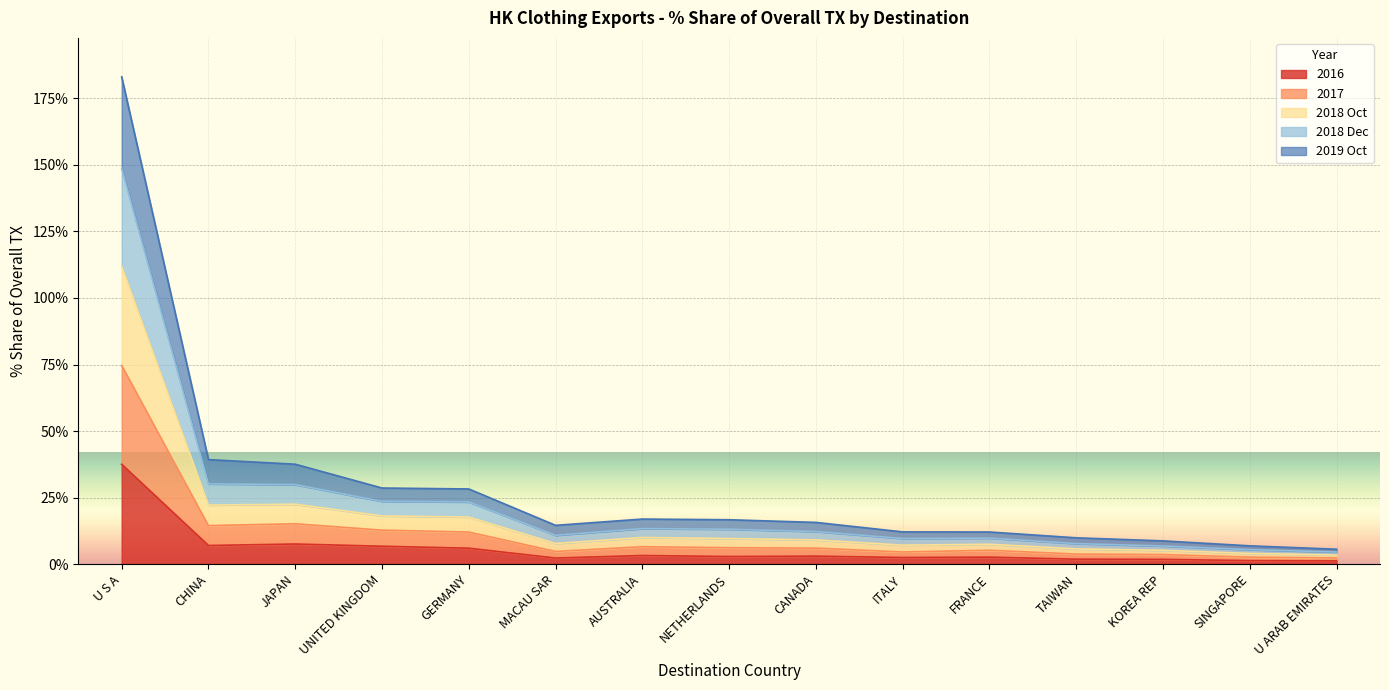

Where is 2018 Dec nearest to the value 76?

CHINA